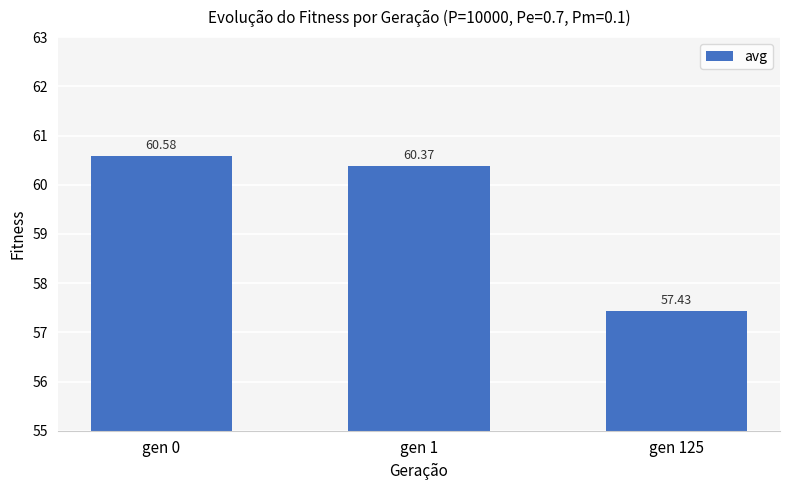

What is the change in value from gen 0 to gen 125?

-3.1